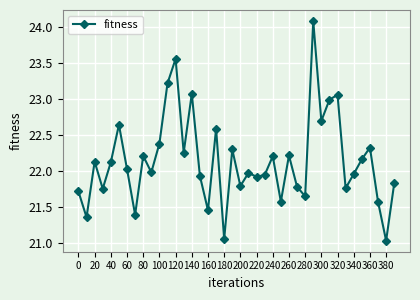

What is the greatest value displayed?

24.1